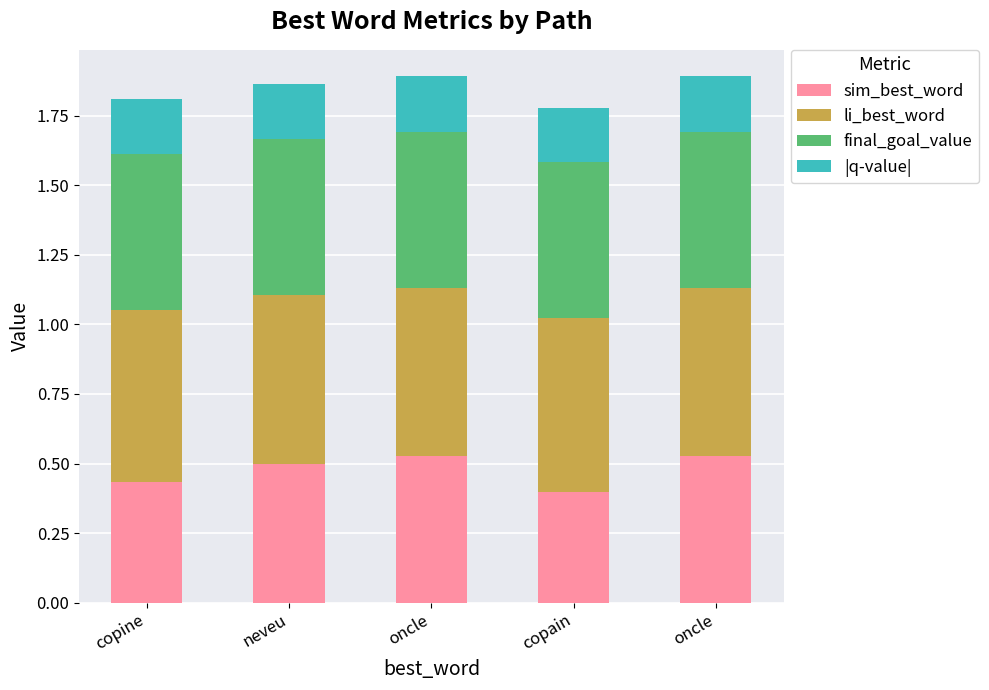

What is the average value of the sim_best_word series?

0.5